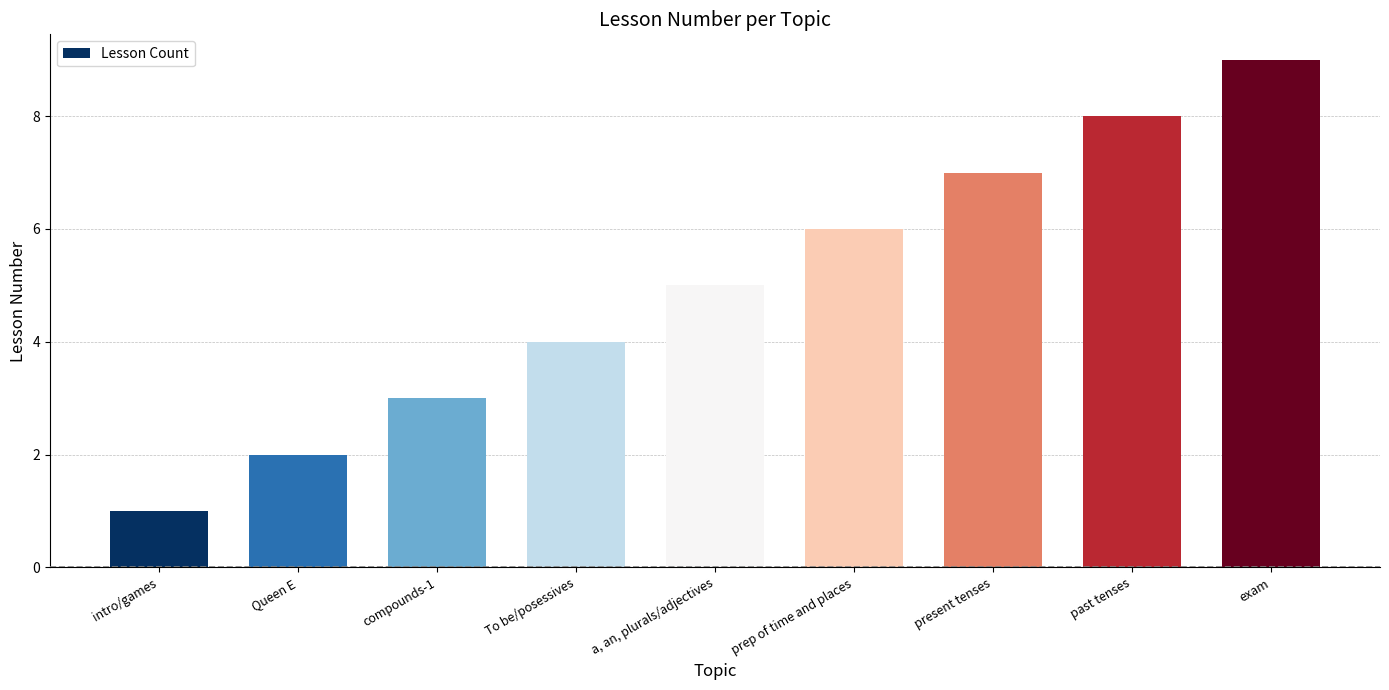

What is the value of the 1st bar from the left?

1